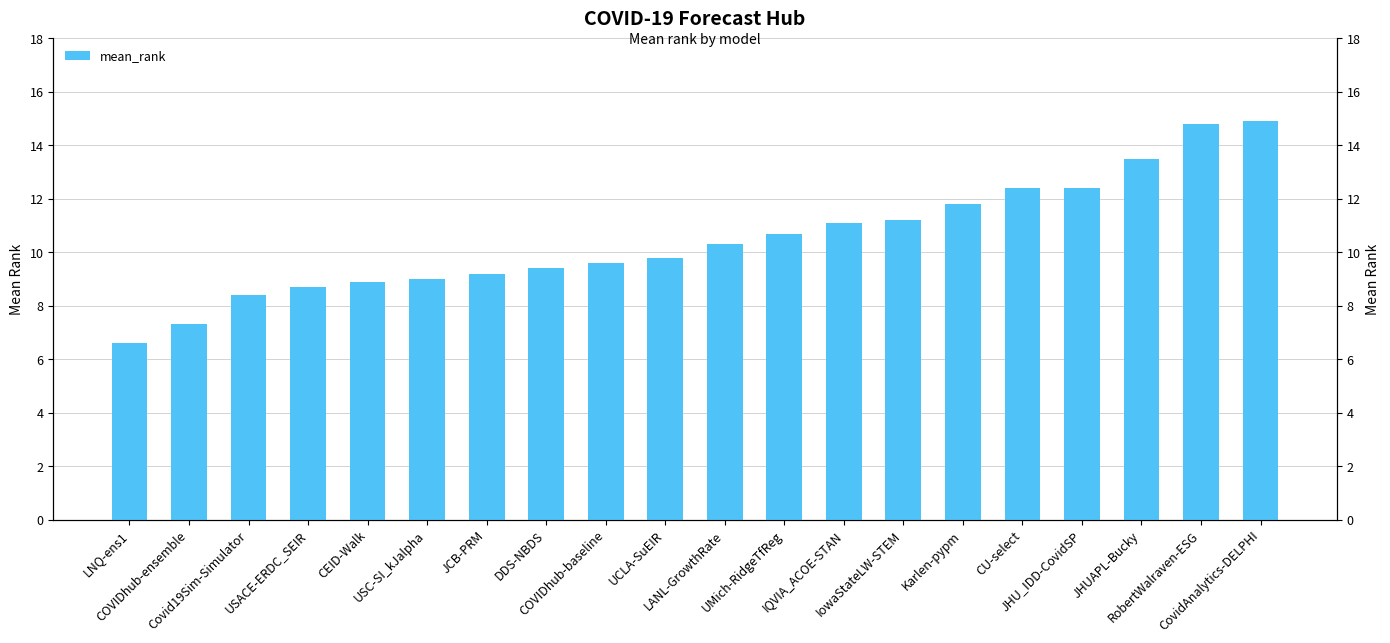

Are the bars horizontal?

No